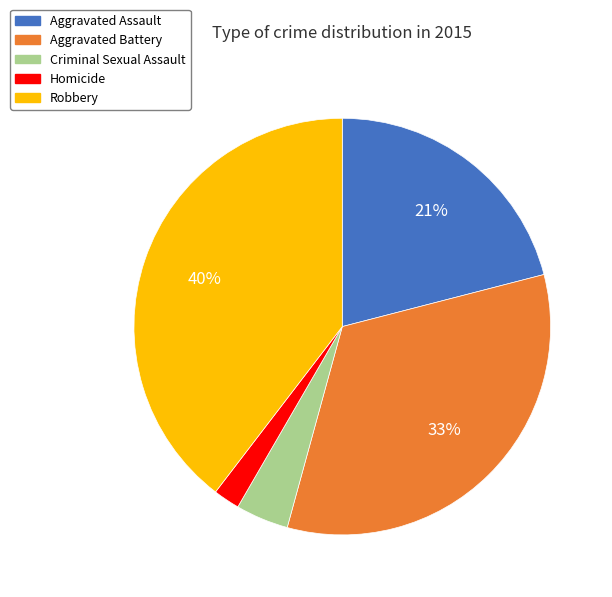

What percentage is the Criminal Sexual Assault slice, to the nearest percent?

4%